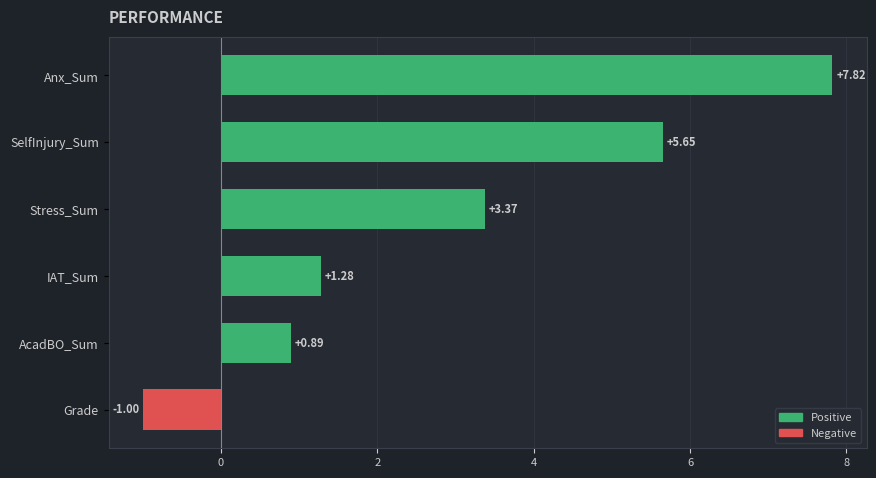

Rank the categories by value from highest to lowest.

Anx_Sum, SelfInjury_Sum, Stress_Sum, IAT_Sum, AcadBO_Sum, Grade